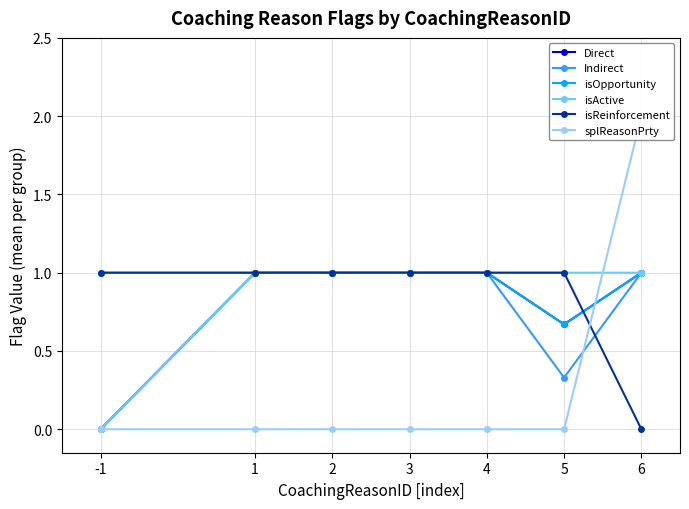

What is the difference between the maximum and minimum values in the Indirect series?

1.0